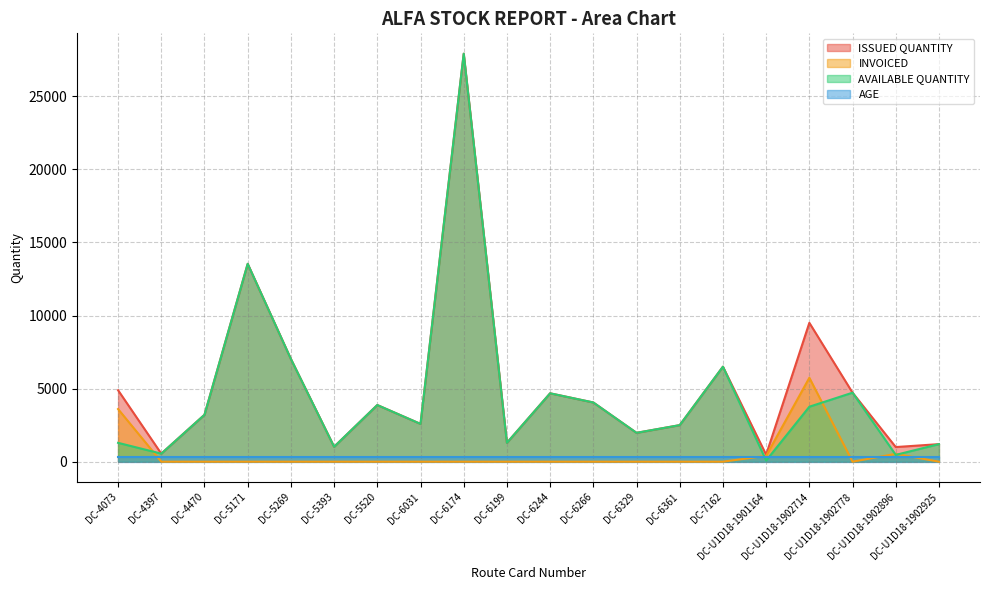

True or false: ISSUED QUANTITY and AVAILABLE QUANTITY intersect in this chart.

False